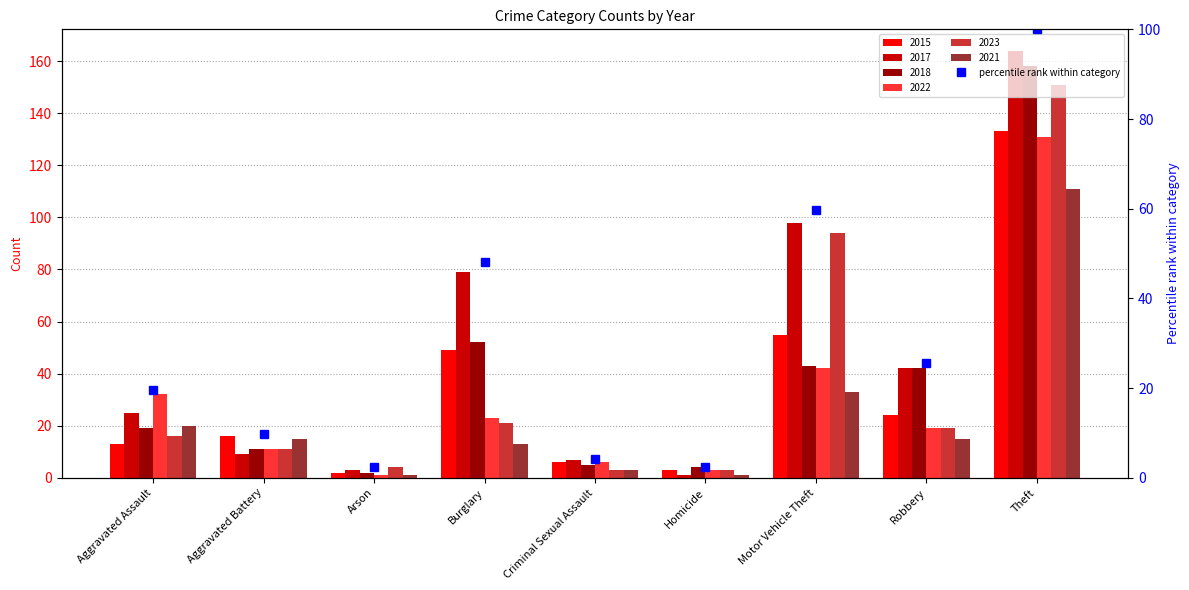

What is the average value?

30.2